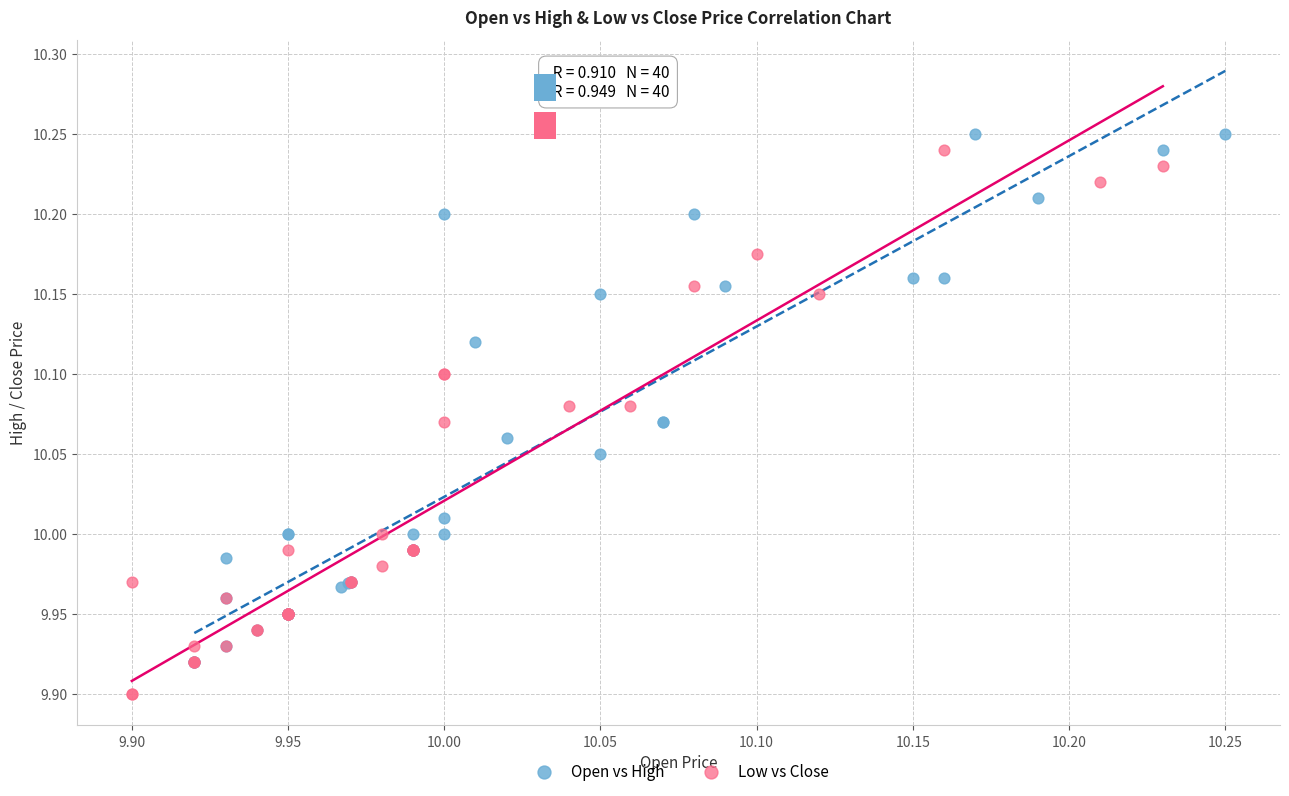

Which series reaches the minimum Y coordinate?

Low vs Close